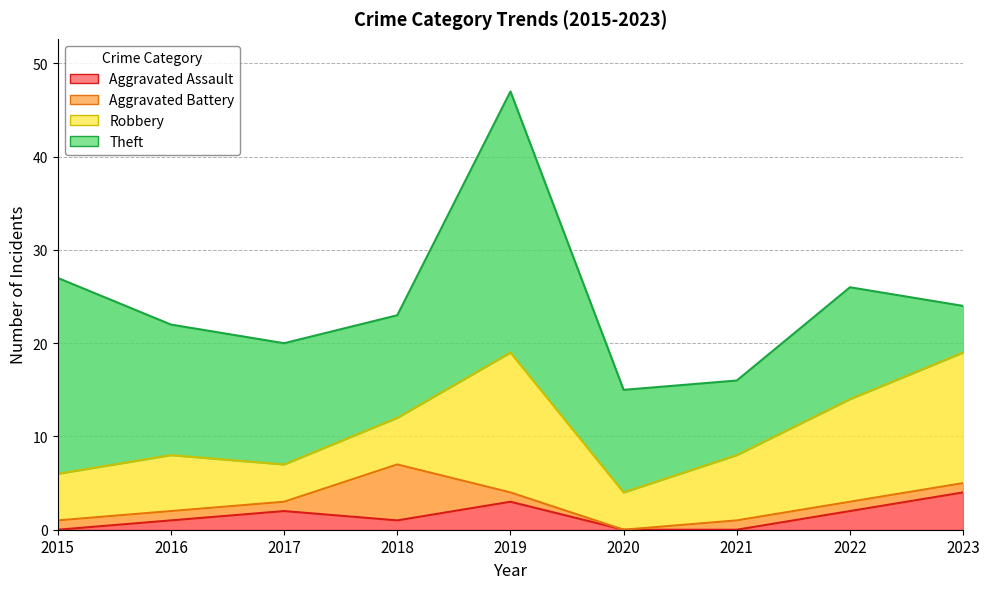

The value of Robbery at 2019 is 15. True or false?

True